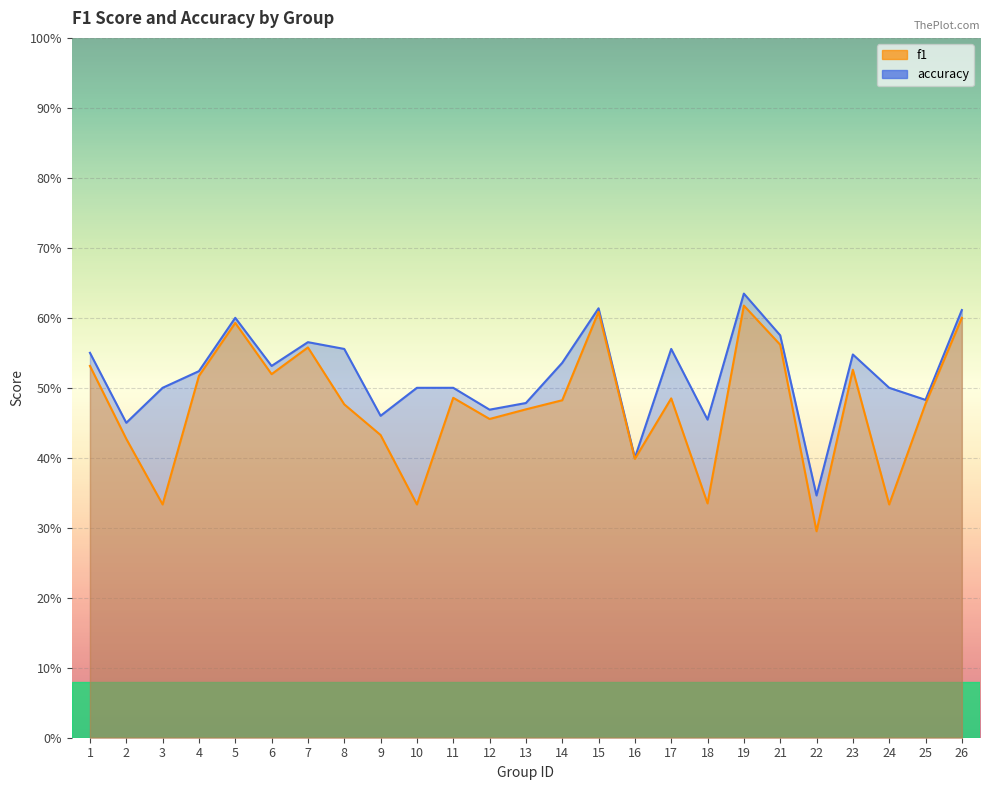

Does the chart display data point markers on the line(s)?

No